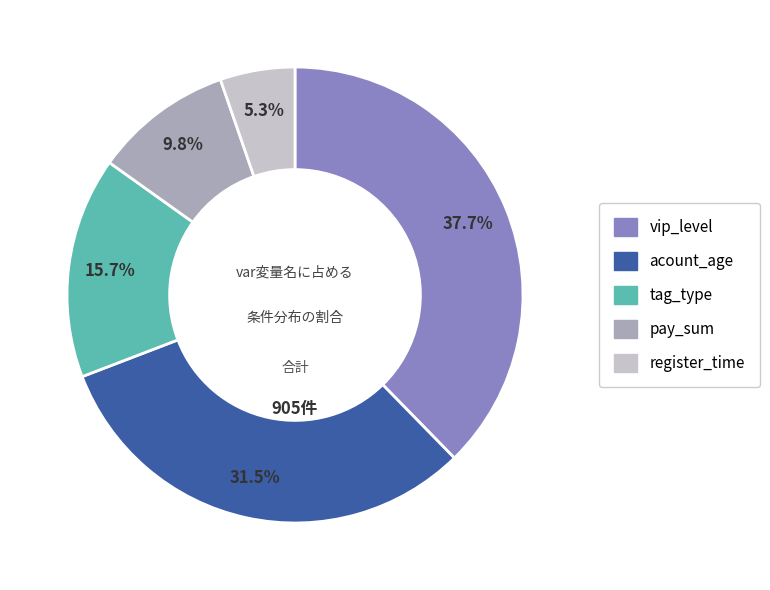

Is pay_sum the majority of the pie?

No